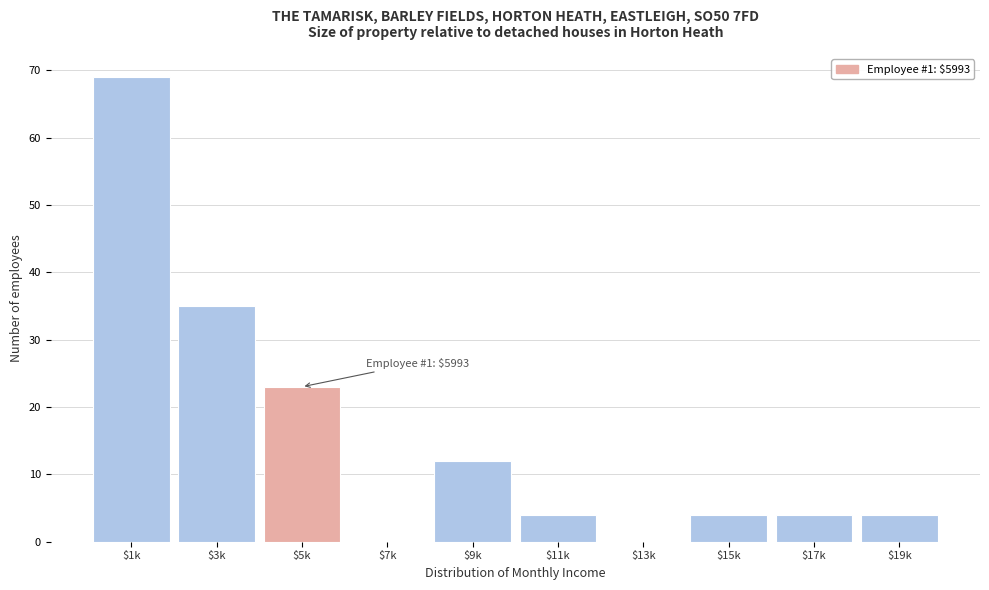

At which category does the chart reach its peak across all series?

$1k